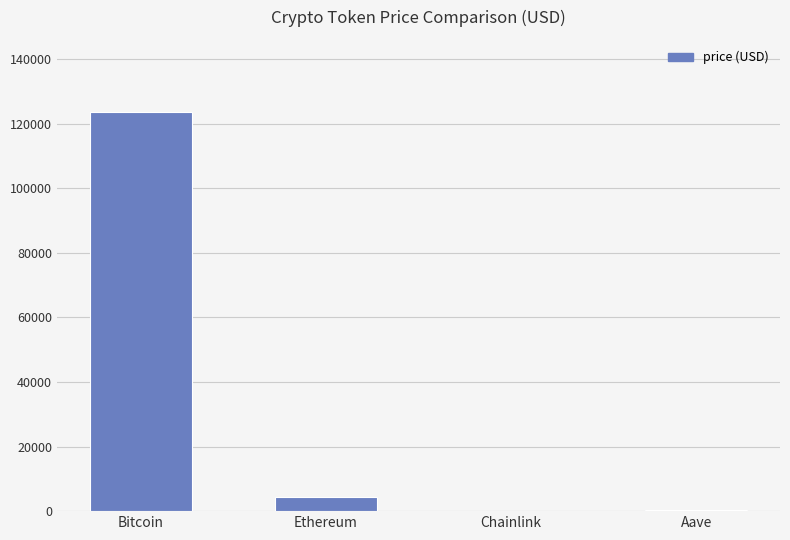

What is the average value?

32117.4